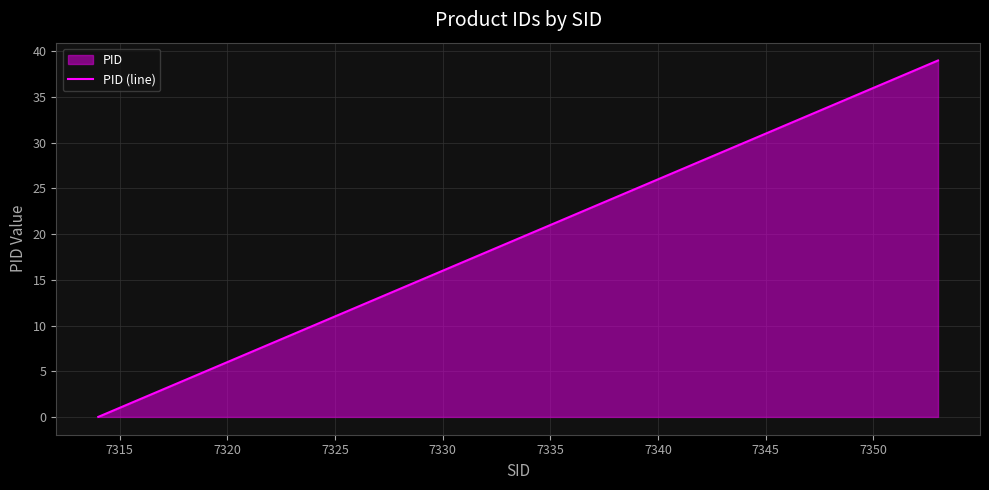

Does the chart display data point markers on the line(s)?

No